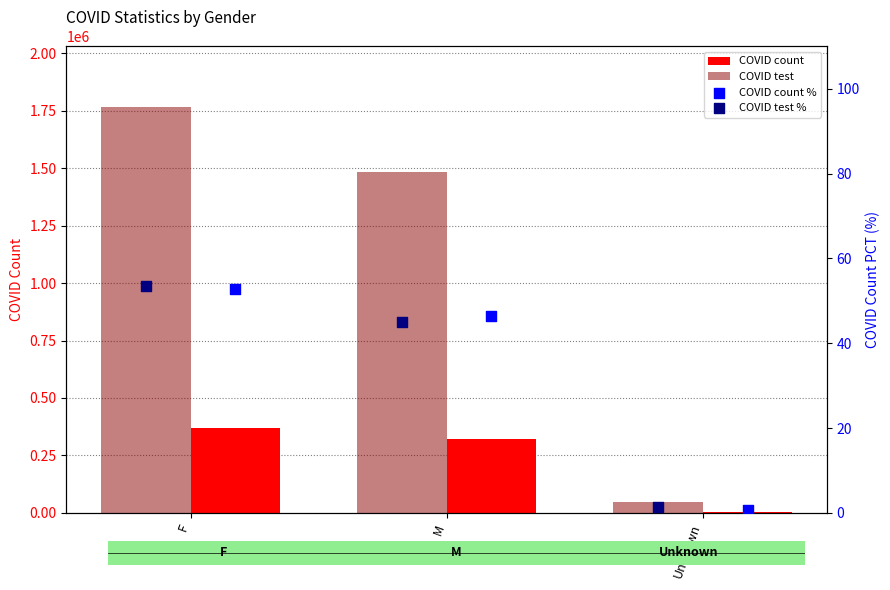

Which series contains the lowest Y value?

COVID count %